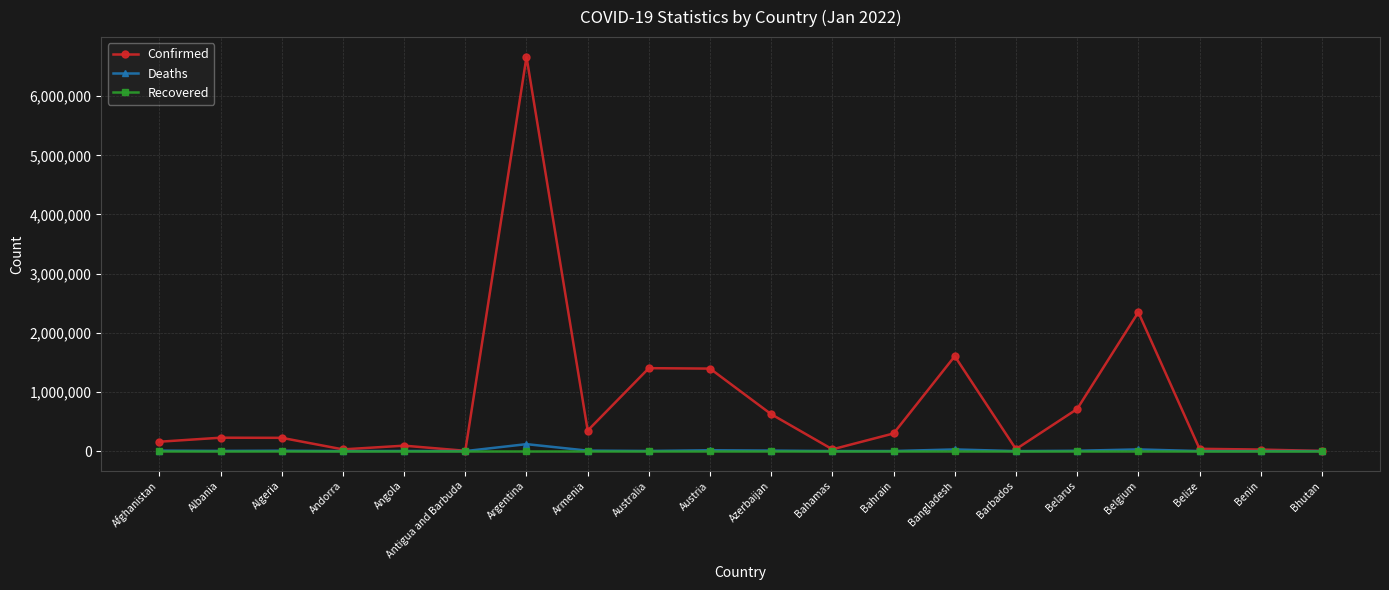

At which category is the sum across all series the highest?

Argentina